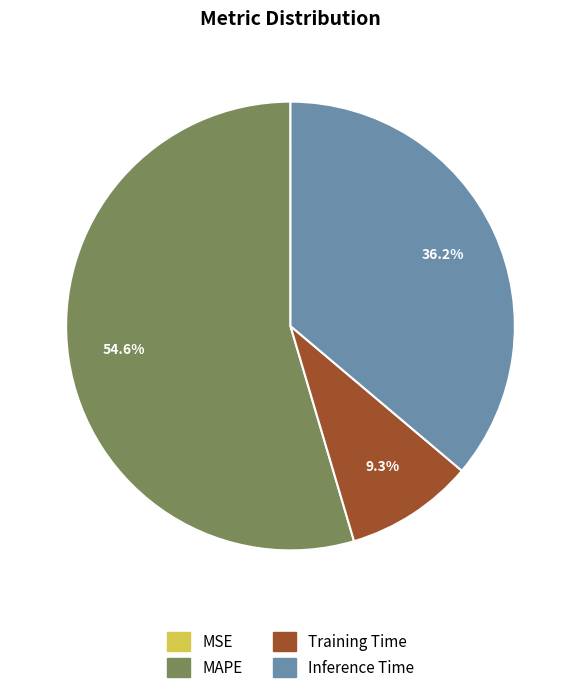

To the nearest percent, what is the average slice percentage?

25%